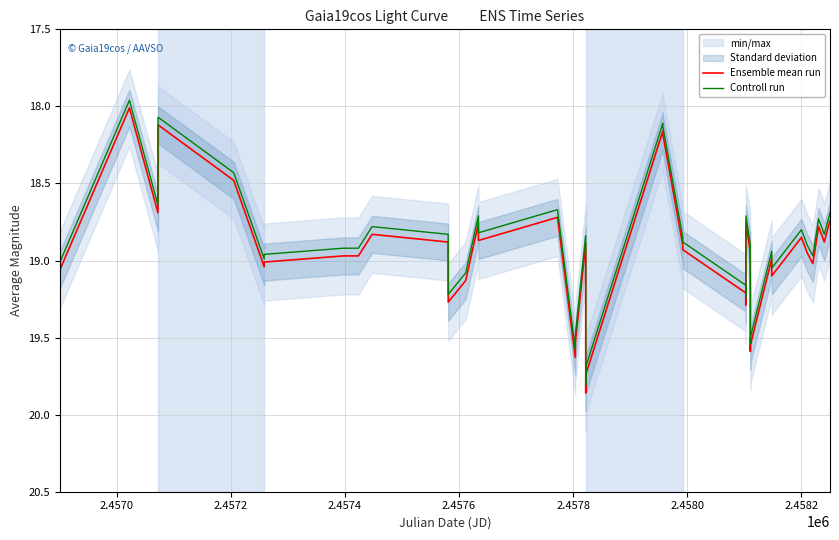

True or false: Ensemble mean run and Controll run cross at least once.

False